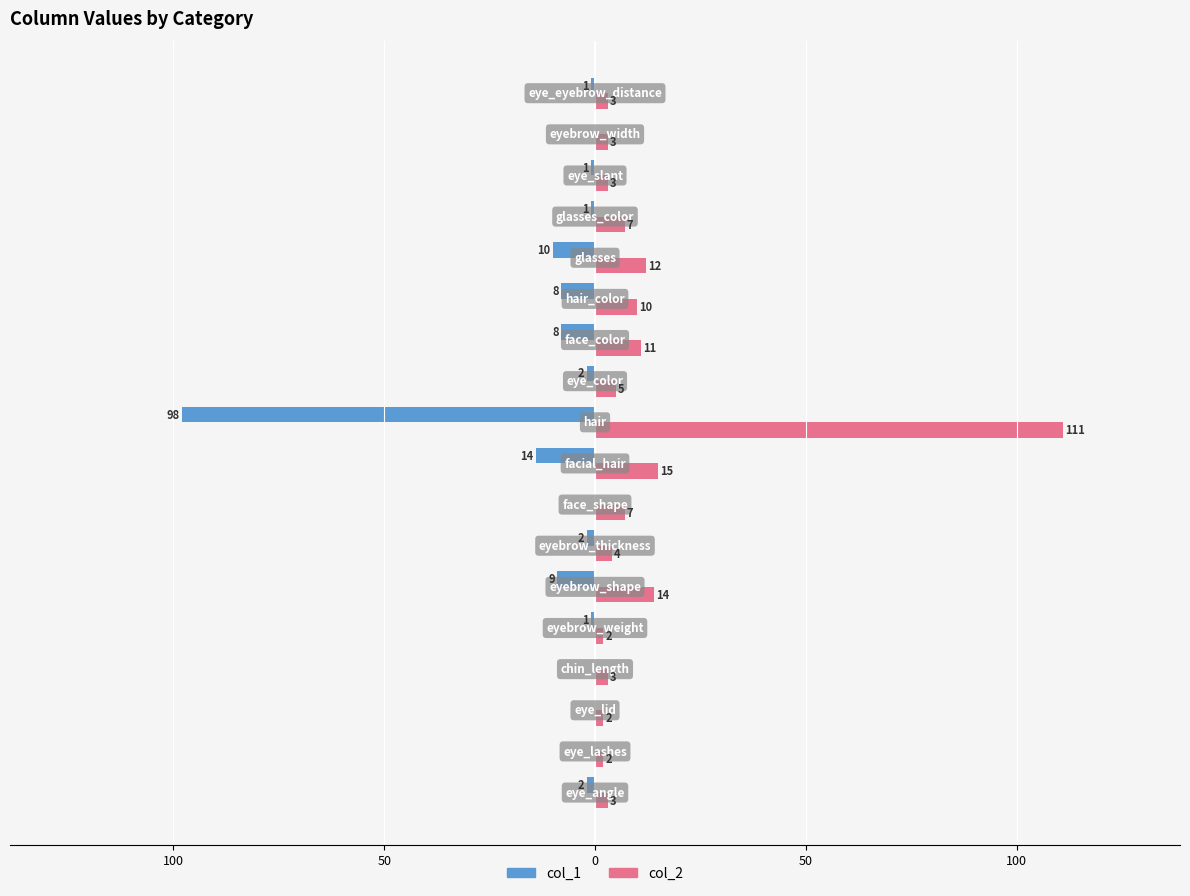

What are all the series names shown in the legend?

col_1, col_2